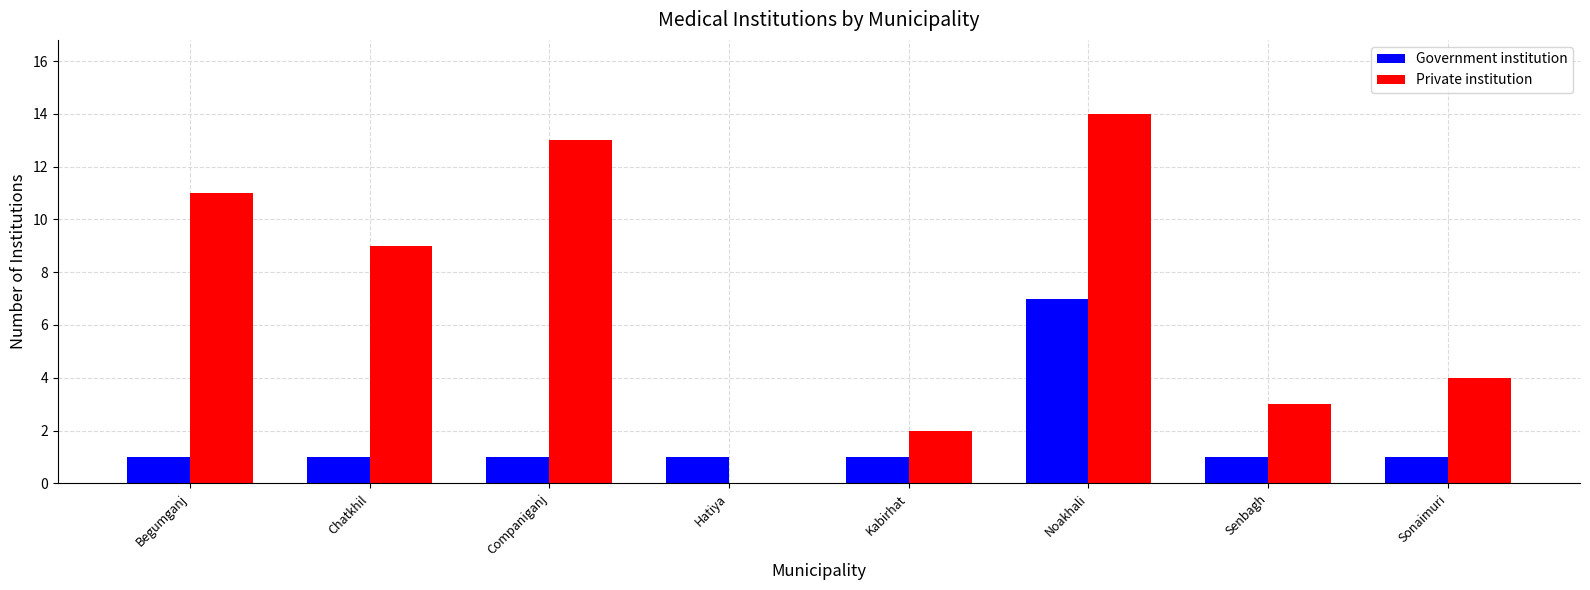

Does the chart contain stacked bars?

No